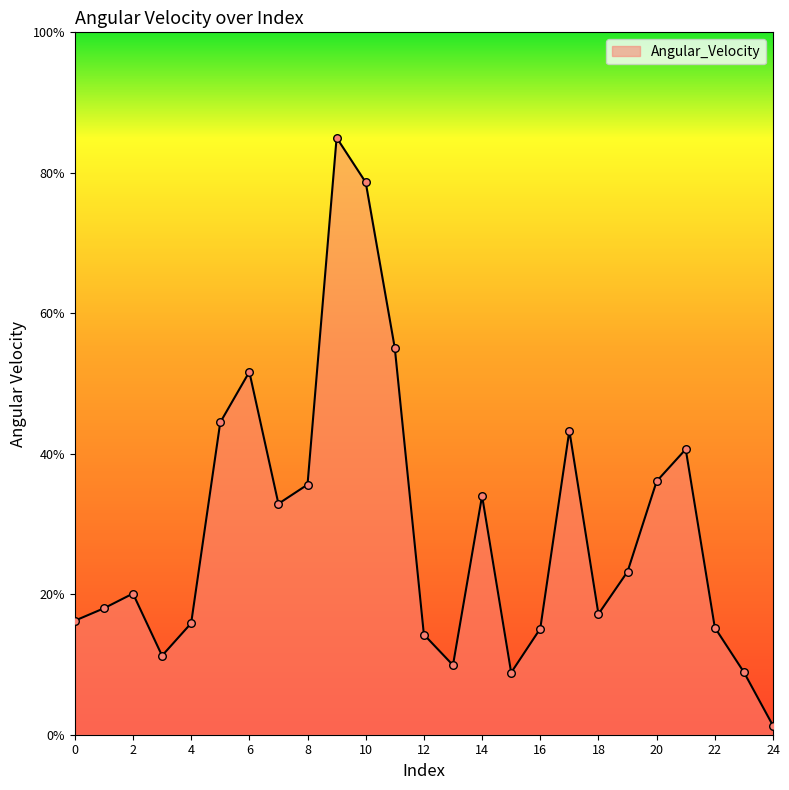

What is the maximum value shown in the chart?

85.0